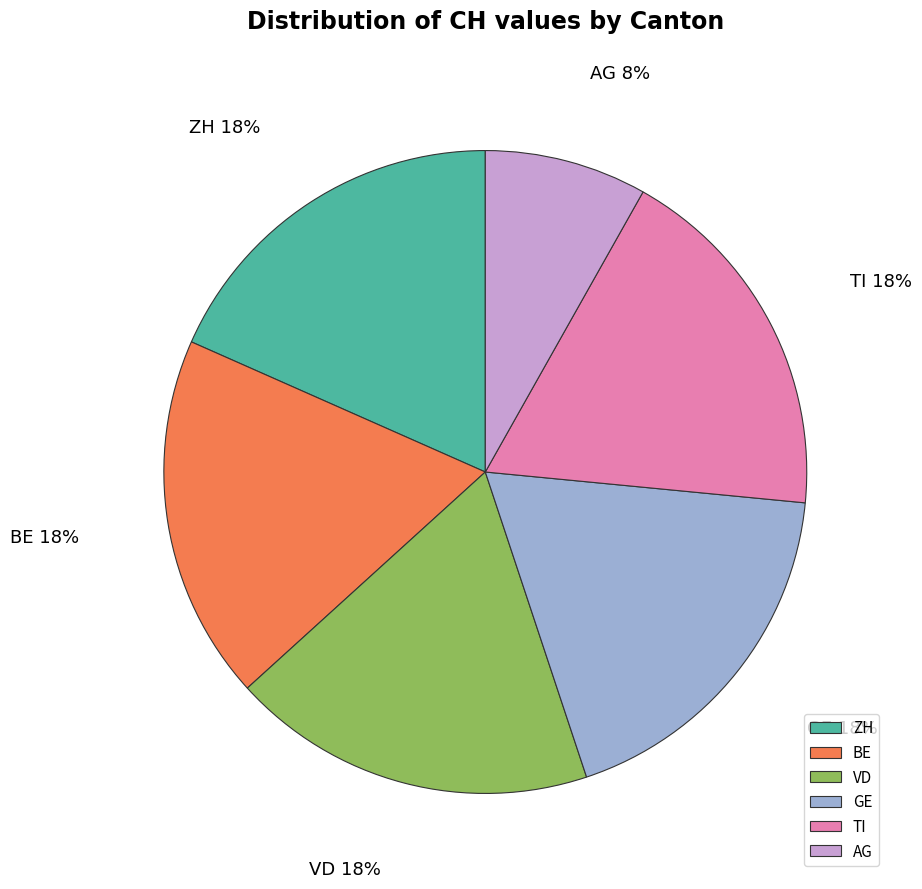

What is the smallest slice in the pie chart?

AG